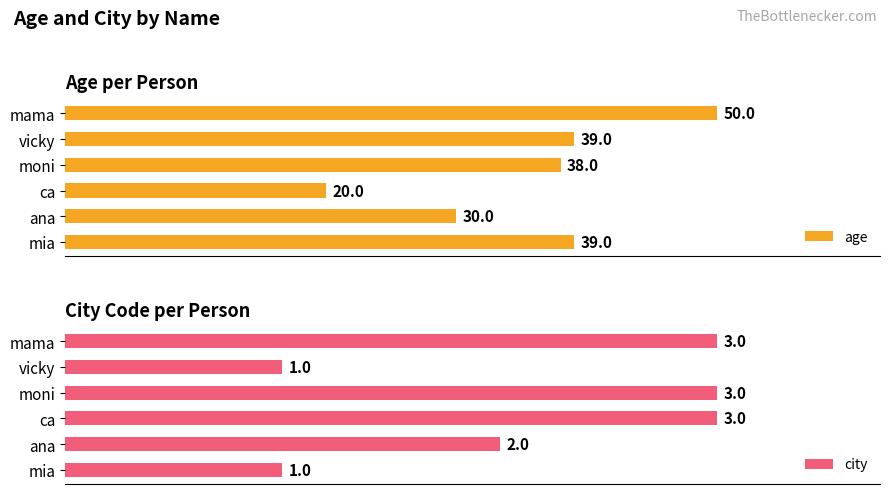

At which label does age reach its peak?

mama